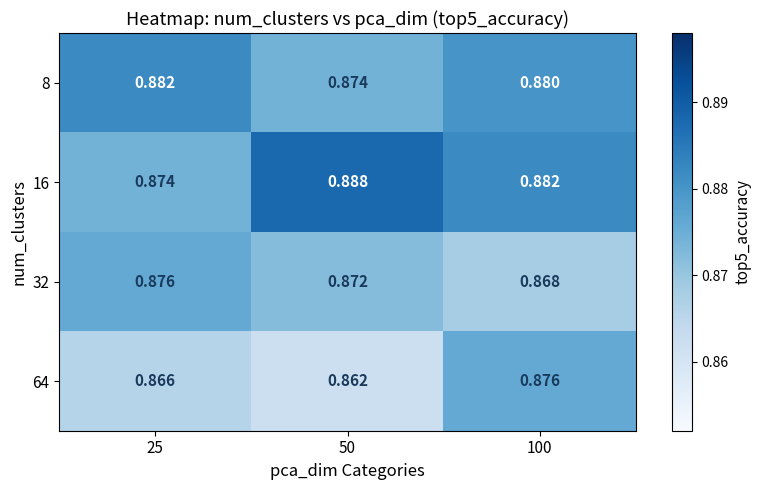

Reading left to right, what are all the values shown in this chart?

8: 25=0.9	50=0.9	100=0.9
16: 25=0.9	50=0.9	100=0.9
32: 25=0.9	50=0.9	100=0.9
64: 25=0.9	50=0.9	100=0.9